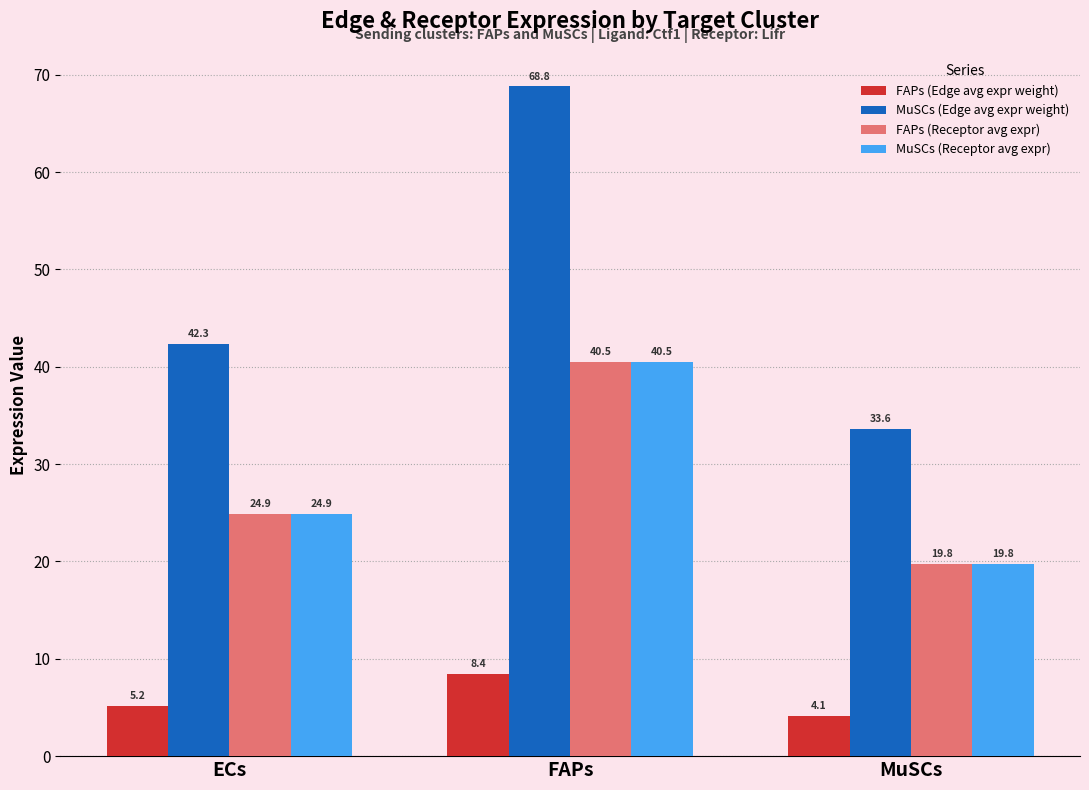

True or false: MuSCs (Edge avg expr weight) has a value of 37.8 at FAPs.

False